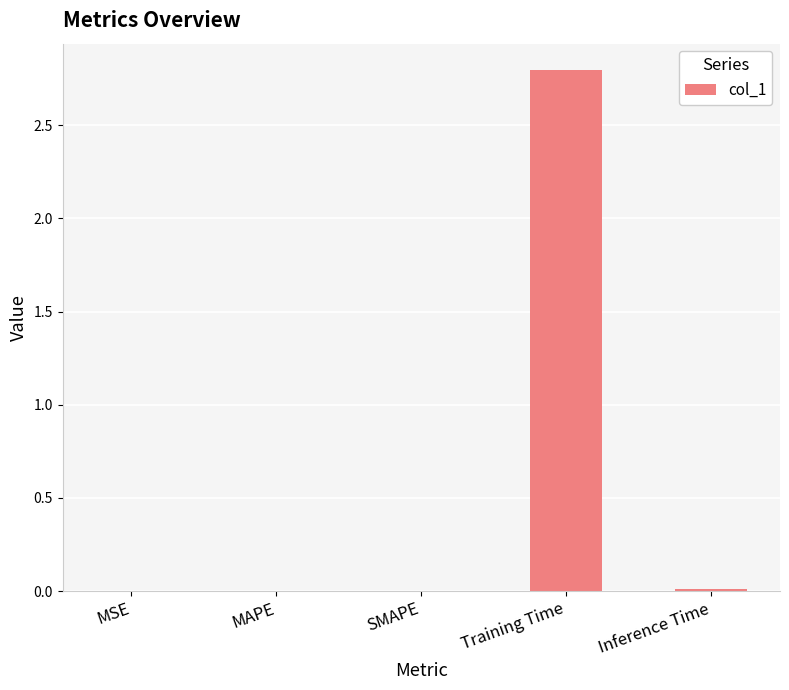

Between Training Time and MAPE, which is larger?

Training Time